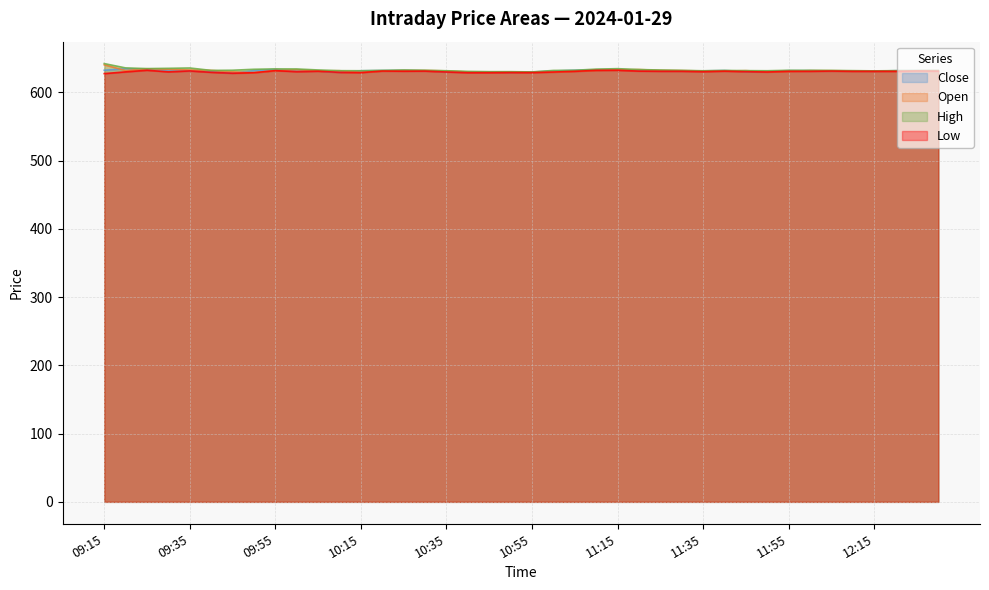

Reading left to right, extract all data points from this chart.

Close: 09:15=632.5	09:20=634.9	09:25=634.2	09:30=632.5	09:35=631.9	09:40=630.6	09:45=628.5	09:50=632.0	09:55=633.8	10:00=631.4	10:05=631.5	10:10=629.5	10:15=631.9	10:20=632.1	10:25=632.4	10:30=631.9	10:35=630.5	10:40=630.0	10:45=630.2	10:50=629.6	10:55=630.0	11:00=631.5	11:05=632.5	11:10=633.3	11:15=633.8	11:20=632.6	11:25=631.8	11:30=631.6	11:35=631.7	11:40=632.1	11:45=630.9	11:50=631.0	11:55=632.0	12:00=632.0	12:05=631.6	12:10=631.5	12:15=631.2	12:20=632.0	12:25=632.0	12:30=632.0
Open: 09:15=640.6	09:20=632.1	09:25=634.7	09:30=633.9	09:35=633.0	09:40=632.4	09:45=630.2	09:50=629.0	09:55=632.2	10:00=633.4	10:05=631.6	10:10=631.9	10:15=629.6	10:20=631.5	10:25=632.1	10:30=632.2	10:35=631.6	10:40=630.1	10:45=629.8	10:50=630.2	10:55=629.6	11:00=630.0	11:05=631.2	11:10=632.5	11:15=633.1	11:20=633.6	11:25=632.5	11:30=632.1	11:35=631.5	11:40=631.3	11:45=632.0	11:50=630.5	11:55=631.0	12:00=632.0	12:05=632.0	12:10=631.6	12:15=631.5	12:20=631.2	12:25=631.8	12:30=632.0
High: 09:15=642.4	09:20=636.0	09:25=635.0	09:30=635.4	09:35=635.9	09:40=632.4	09:45=632.6	09:50=634.0	09:55=634.5	10:00=634.5	10:05=633.0	10:10=632.0	10:15=631.9	10:20=632.4	10:25=632.9	10:30=632.5	10:35=631.9	10:40=630.9	10:45=630.5	10:50=630.5	10:55=630.1	11:00=632.3	11:05=632.5	11:10=634.2	11:15=634.9	11:20=633.6	11:25=632.9	11:30=632.4	11:35=631.8	11:40=632.3	11:45=632.0	11:50=631.9	11:55=632.5	12:00=632.5	12:05=632.3	12:10=632.0	12:15=631.6	12:20=632.0	12:25=632.0	12:30=632.0
Low: 09:15=627.6	09:20=630.2	09:25=632.5	09:30=630.2	09:35=631.5	09:40=629.5	09:45=628.2	09:50=629.0	09:55=632.0	10:00=630.5	10:05=631.1	10:10=629.5	10:15=629.1	10:20=631.4	10:25=631.1	10:30=631.3	10:35=630.0	10:40=629.0	10:45=629.0	10:50=629.2	10:55=629.1	11:00=630.0	11:05=631.0	11:10=632.4	11:15=632.5	11:20=631.3	11:25=631.0	11:30=631.0	11:35=630.5	11:40=631.2	11:45=630.5	11:50=630.0	11:55=631.0	12:00=631.0	12:05=631.4	12:10=631.0	12:15=631.0	12:20=631.0	12:25=631.5	12:30=631.2